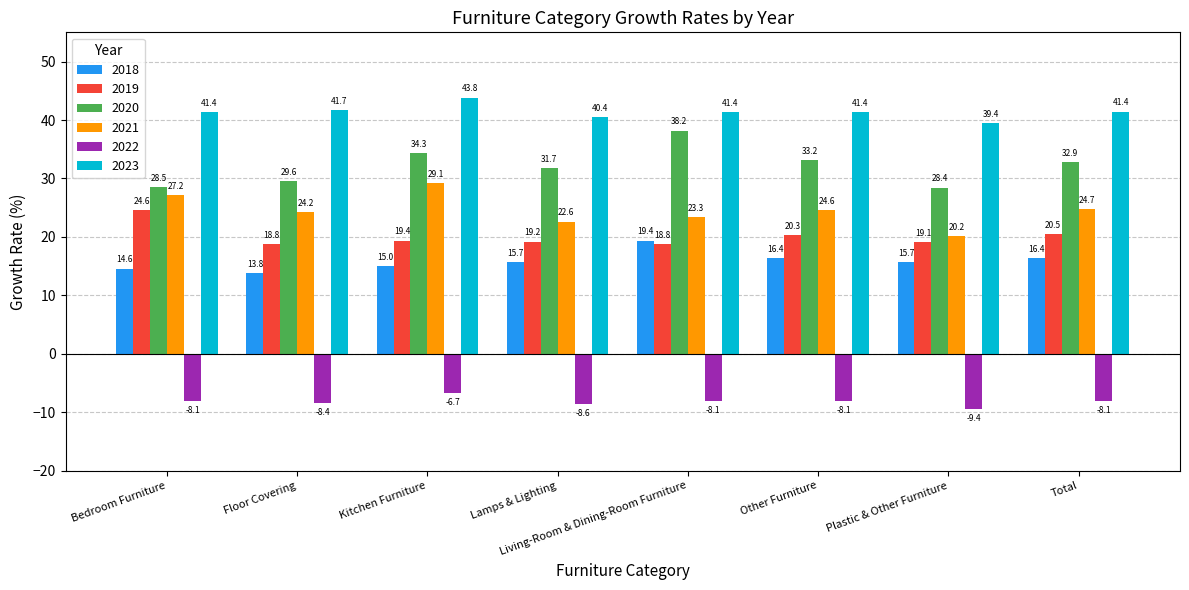

What is the approximate value of 2019 at Plastic & Other Furniture?

19.1